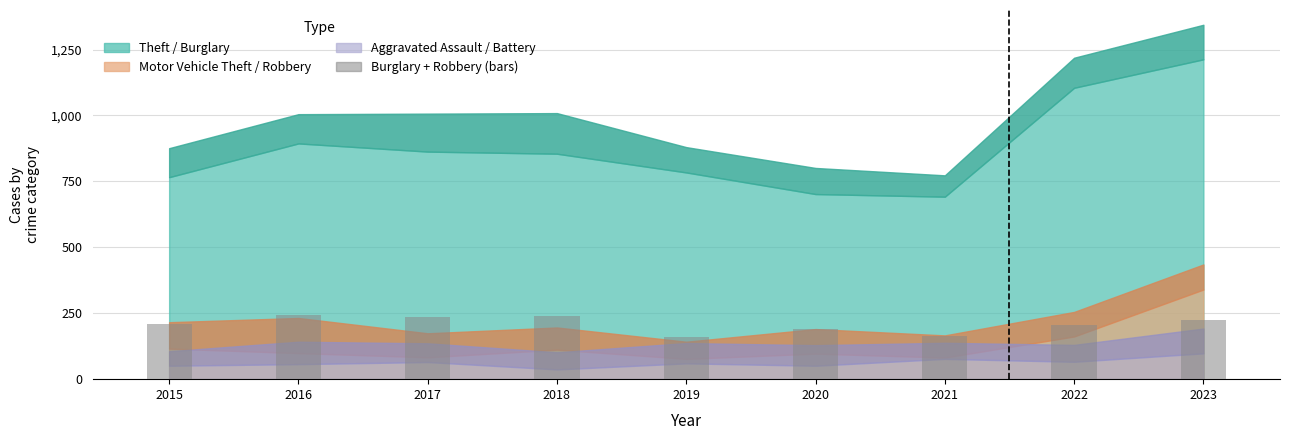

What is the sum of the values at 2021 and 2018?

403